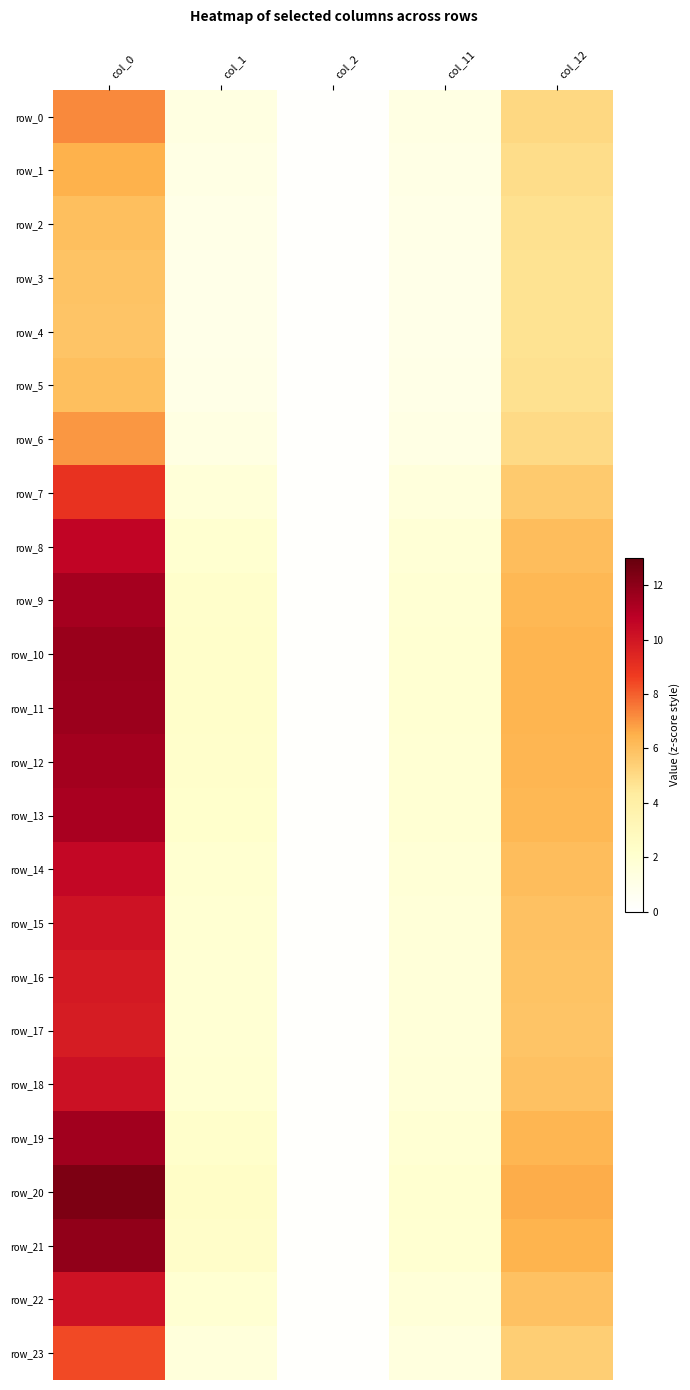

True or false: row_7 has a value of 2.6 at col_11.

False